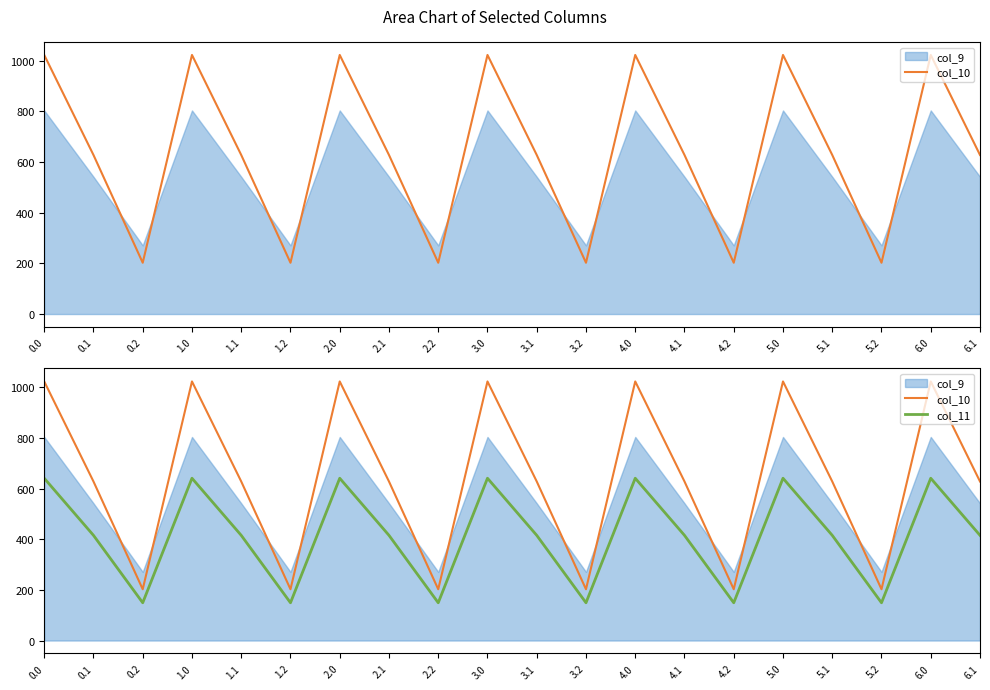

True or false: col_11 and col_10 intersect in this chart.

False